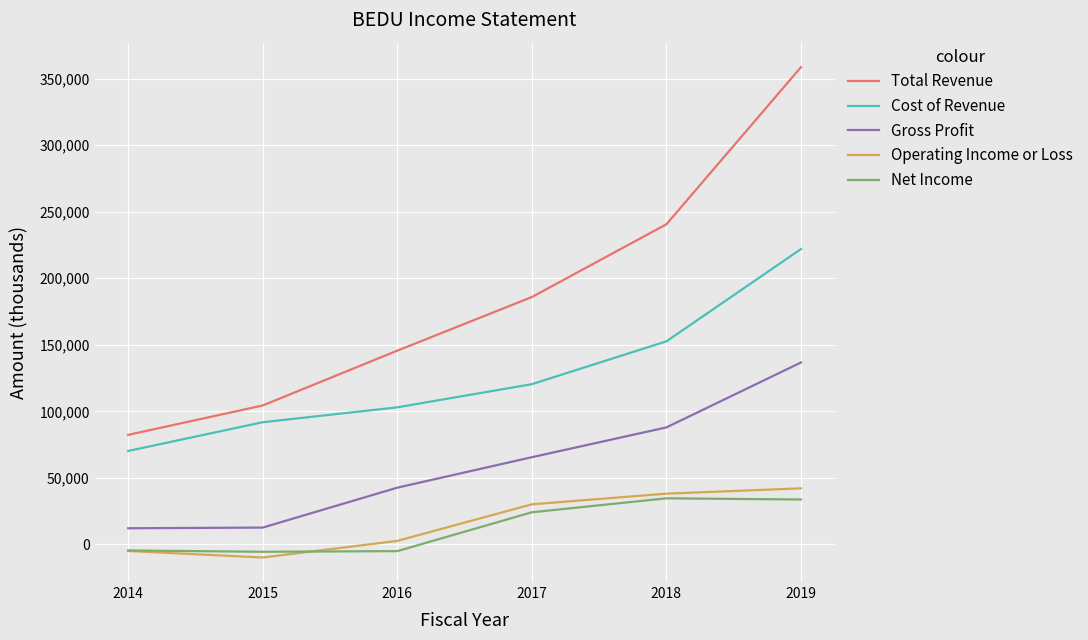

How many interior local peaks does the Net Income series have?

1